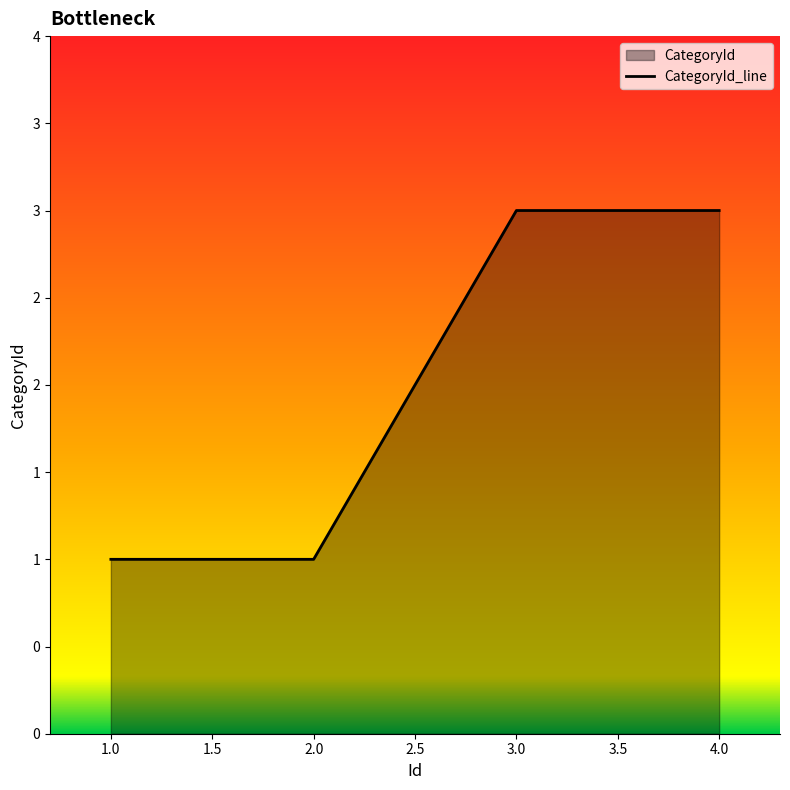

What is the value of the 3rd point from the left?

3